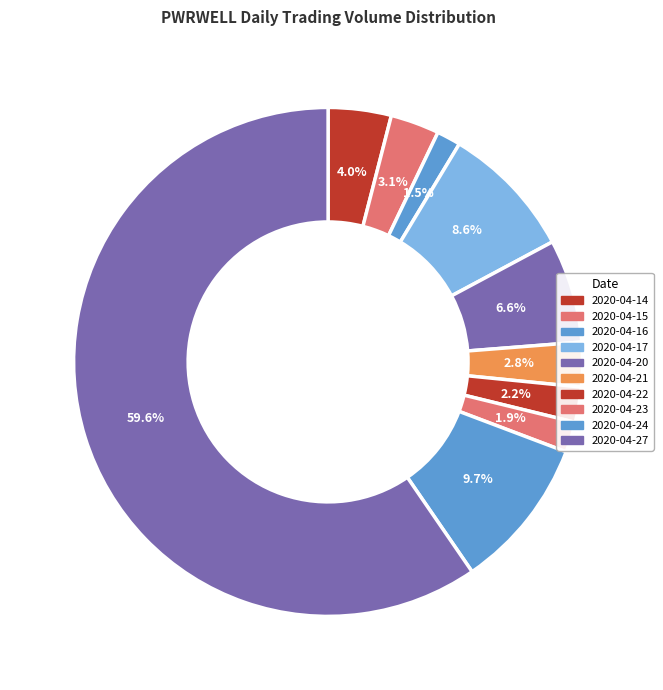

Count the number of slices in the pie.

10